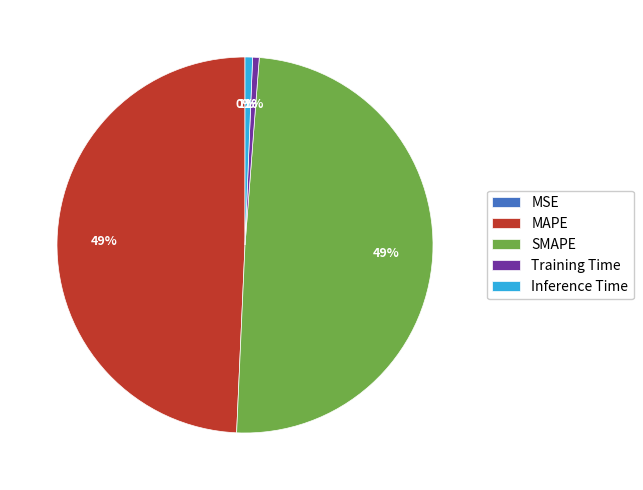

To the nearest percent, what percentage of the pie is Training Time?

1%